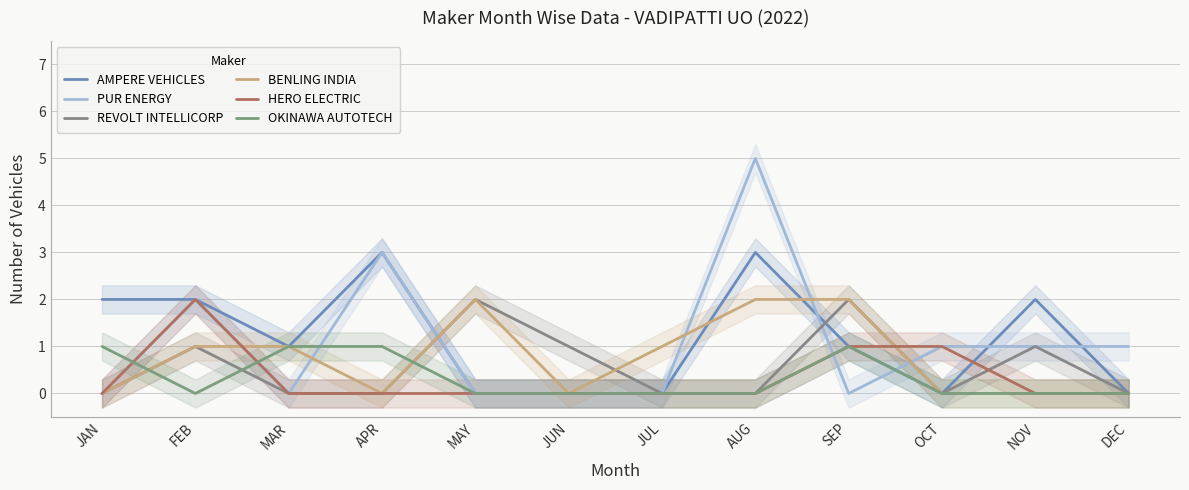

Which has a higher value, FEB or OCT?

FEB